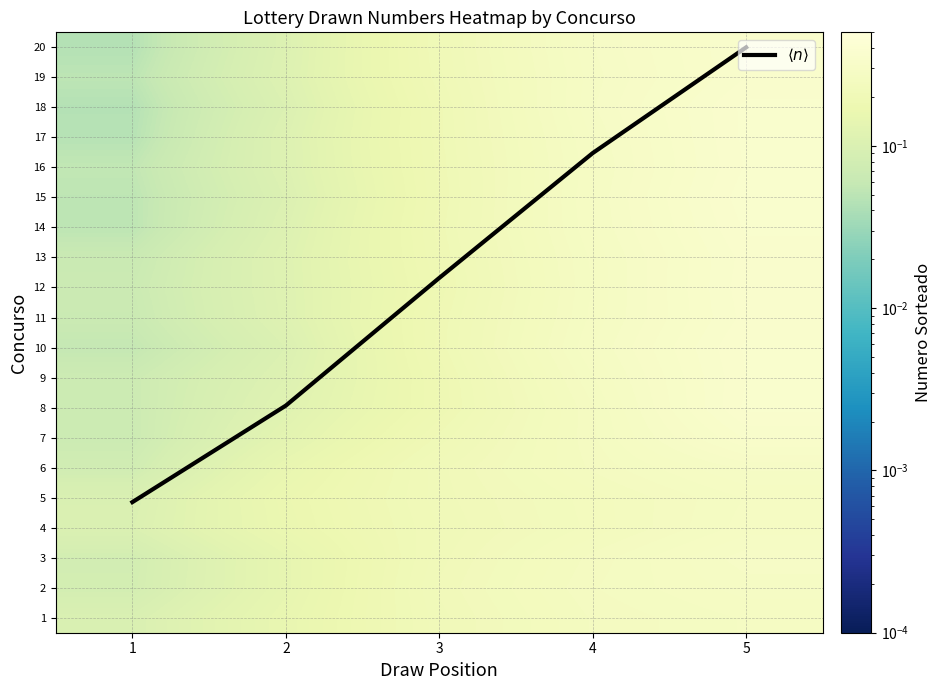

At which category is the sum across all series the highest?

5